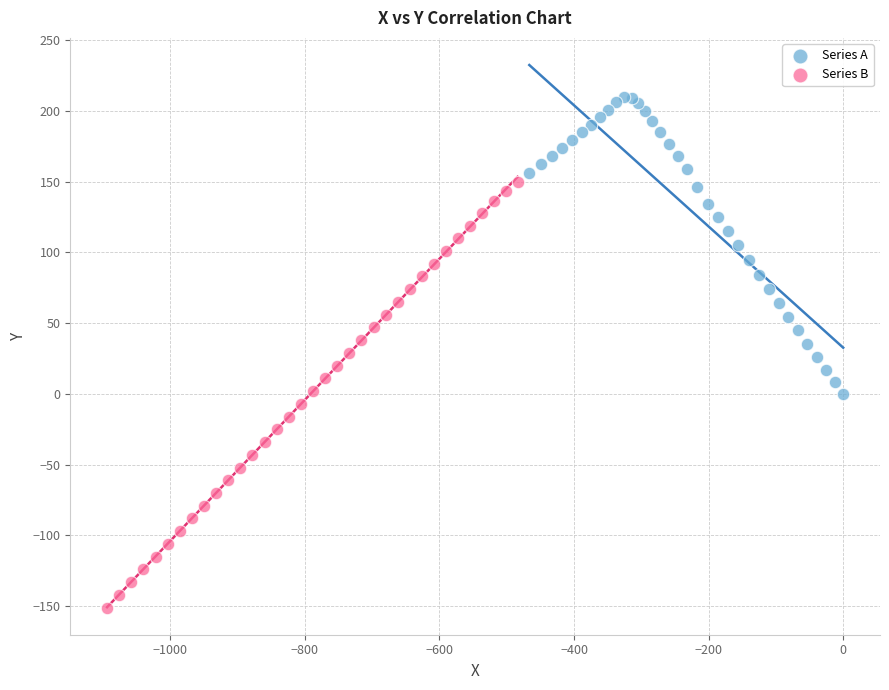

Which series has the largest Y range (max minus min)?

Series B